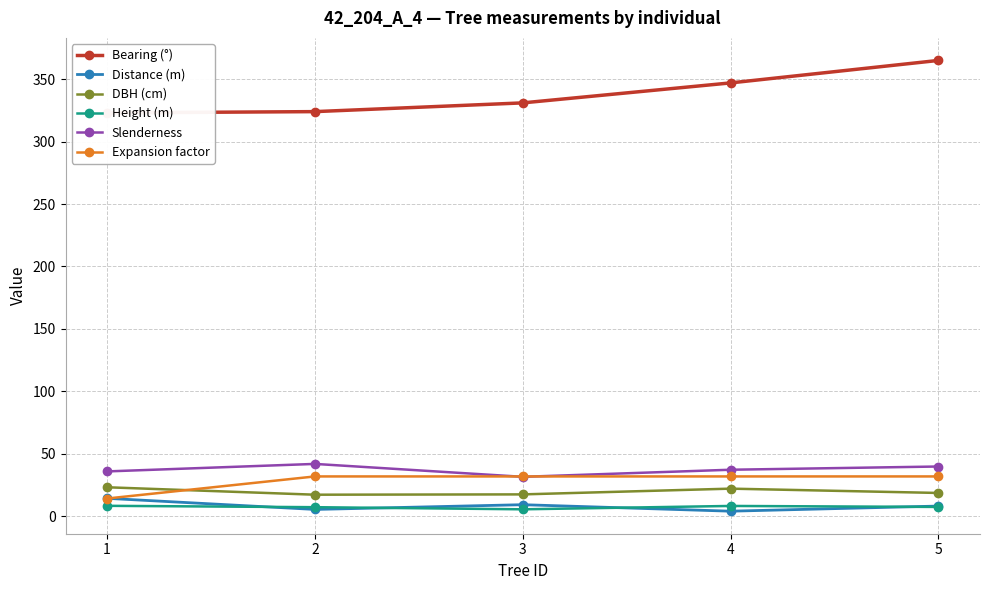

What is the sum of all Height (m) values?

36.6